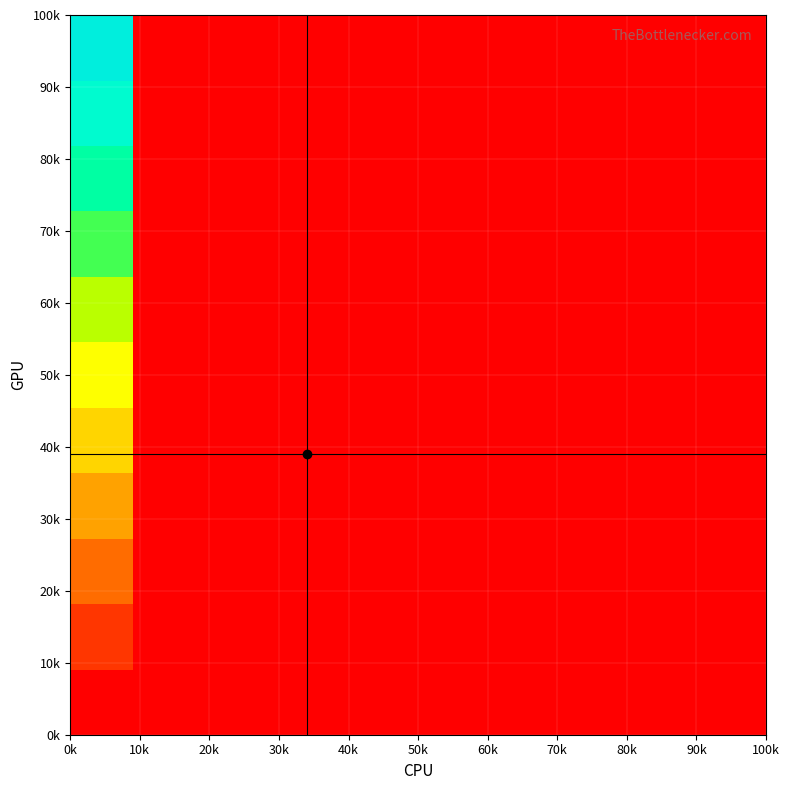

What is the greatest value displayed?

1.0